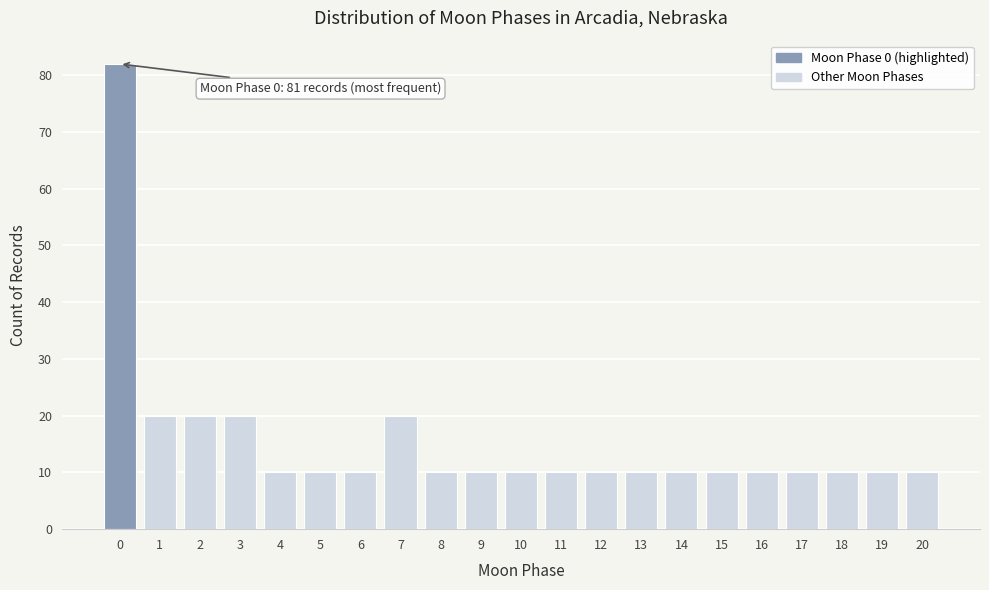

Reading left to right, transcribe all the data shown in this chart.

0=82	1=20	2=20	3=20	4=10	5=10	6=10	7=20	8=10	9=10	10=10	11=10	12=10	13=10	14=10	15=10	16=10	17=10	18=10	19=10	20=10